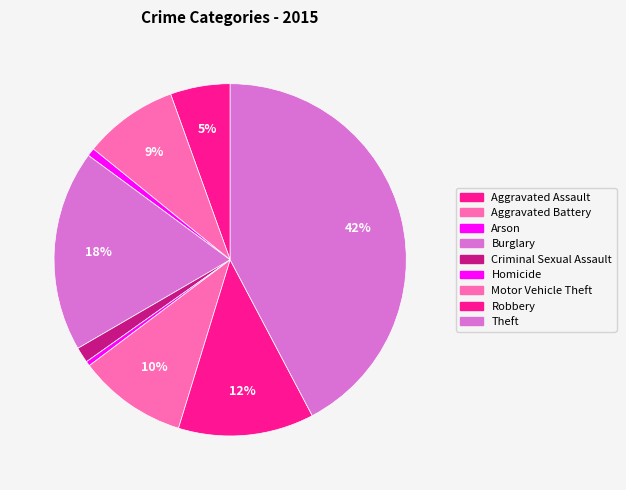

How many segments does this pie chart have?

9